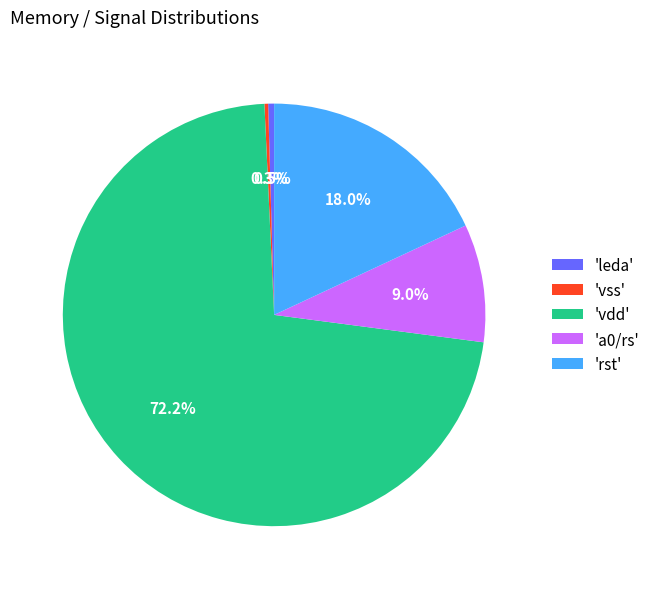

How many segments does this pie chart have?

5